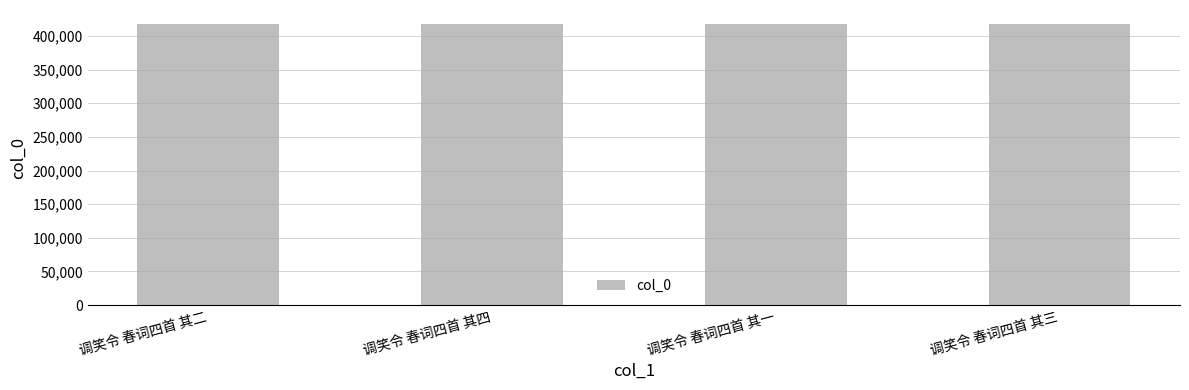

Is it true that the value at 调笑令 春词四首 其二 is 131562?

False